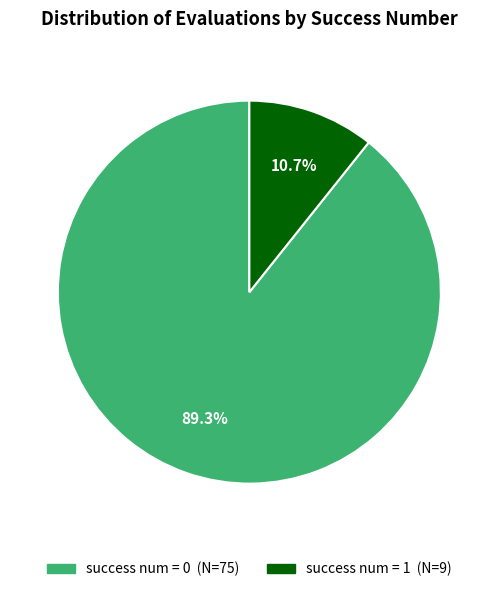

Rank the categories by value from highest to lowest.

success num = 0 (N=75), success num = 1 (N=9)